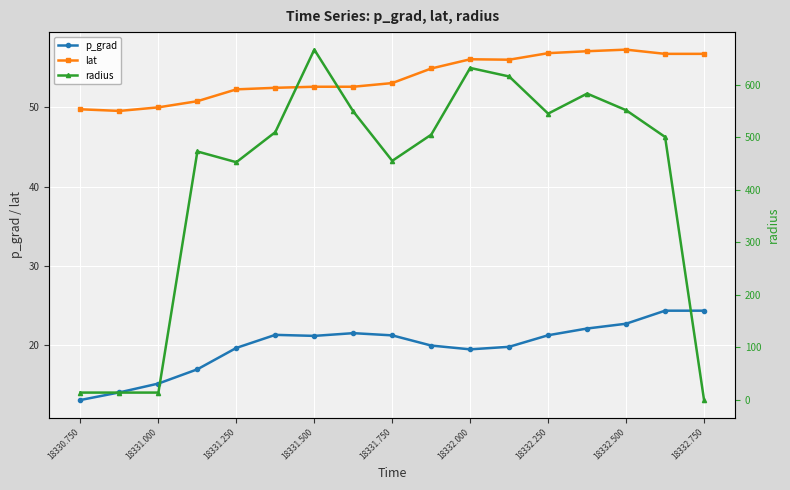

Is it true that lat equals 53.0 at 18331.750?

True